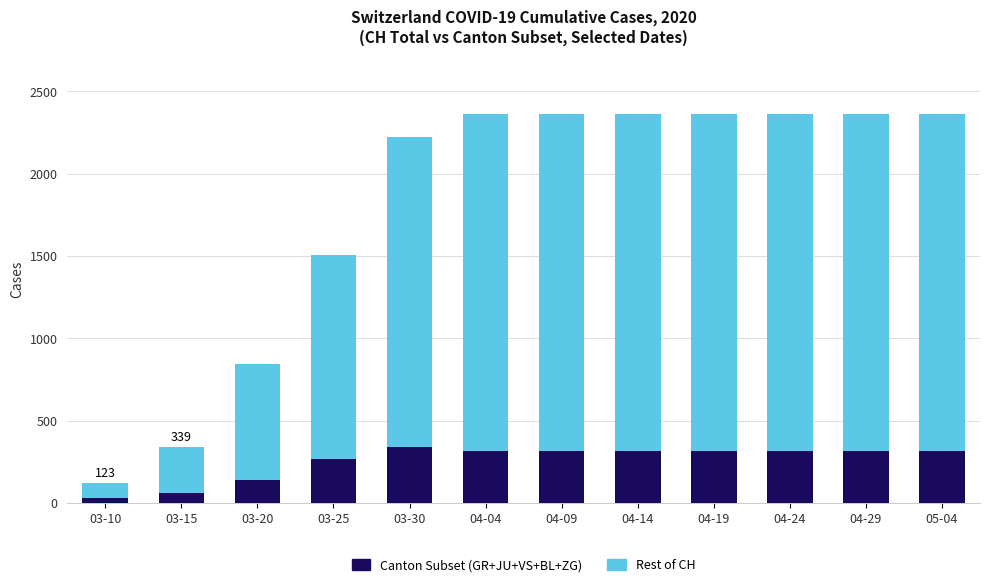

What is the difference between the maximum and minimum values in the Canton Subset (GR+JU+VS+BL+ZG) series?

309